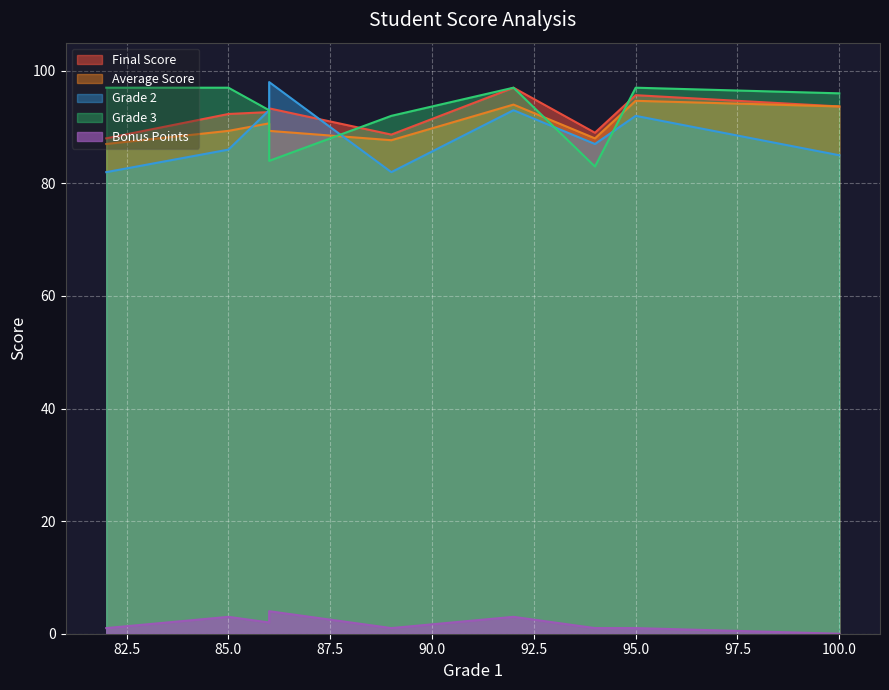

What is the sum of all Grade 3 values?

836.0